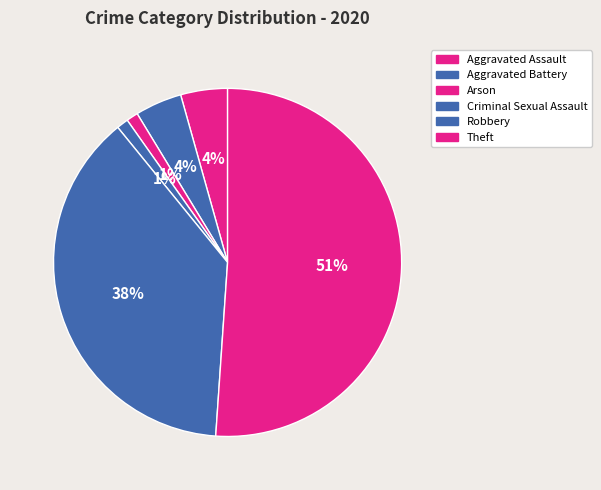

To the nearest percent, what portion does Robbery represent?

38%